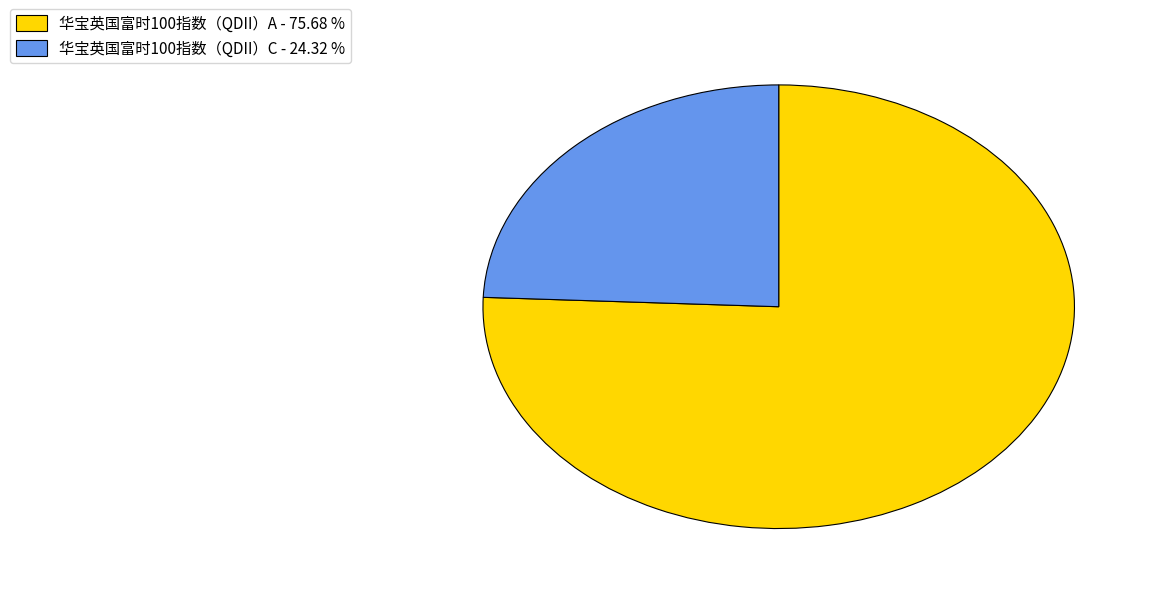

Which has a higher value, 华宝英国富时100指数（QDII）C - 24.32 % or 华宝英国富时100指数（QDII）A - 75.68 %?

华宝英国富时100指数（QDII）A - 75.68 %